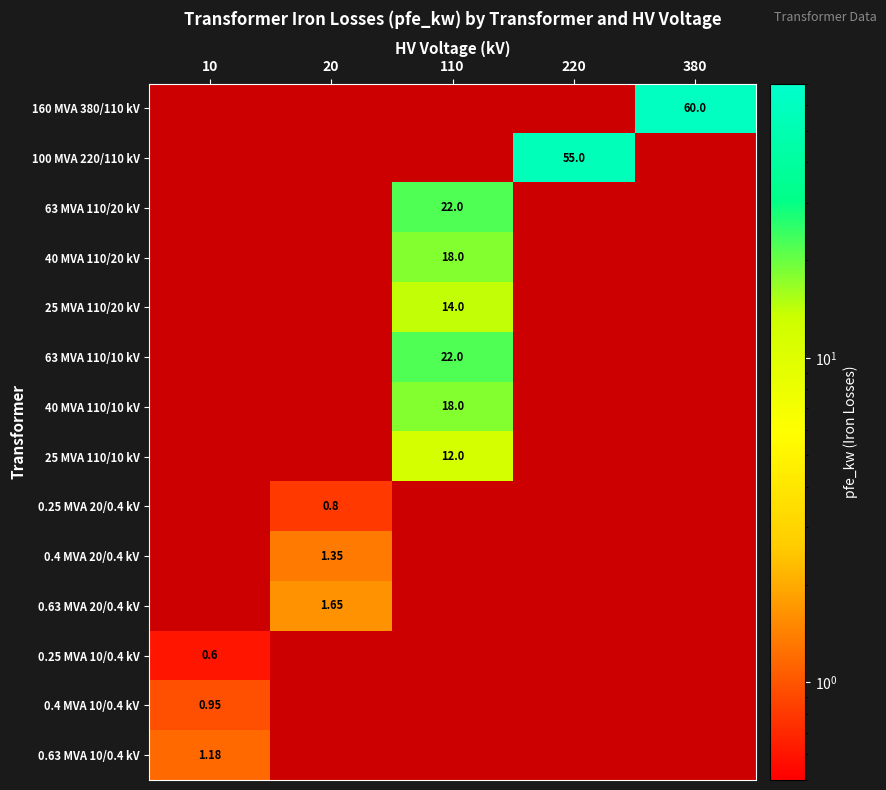

Is the value of 100 MVA 220/110 kV at 110 greater than the value of 25 MVA 110/20 kV at 110?

No